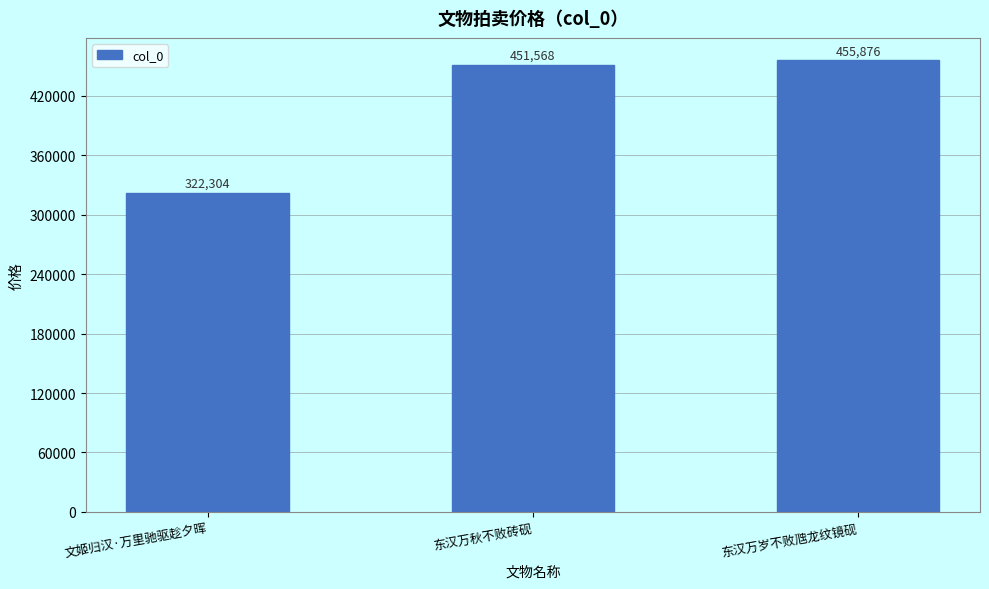

List the labels in order of value, largest first.

东汉万岁不败虺龙纹镜砚, 东汉万秋不败砖砚, 文姬归汉·万里驰驱趁夕晖